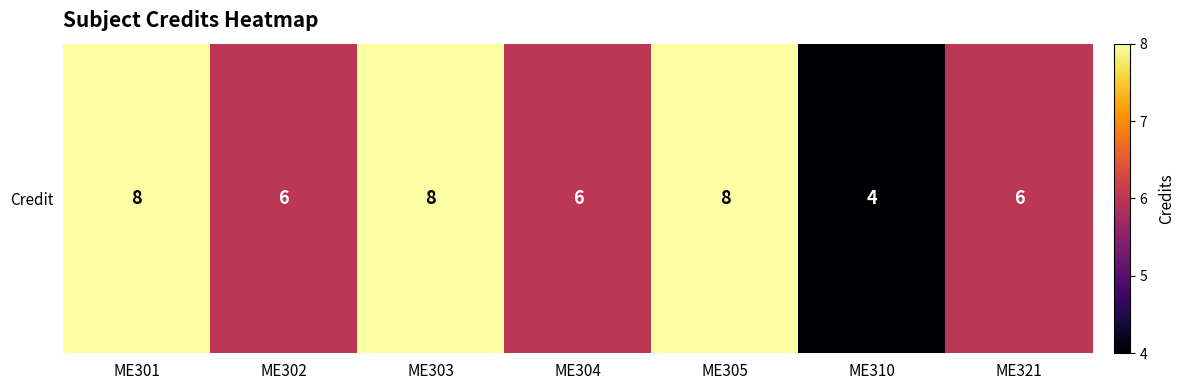

Where is the data nearest to the value 6?

ME302